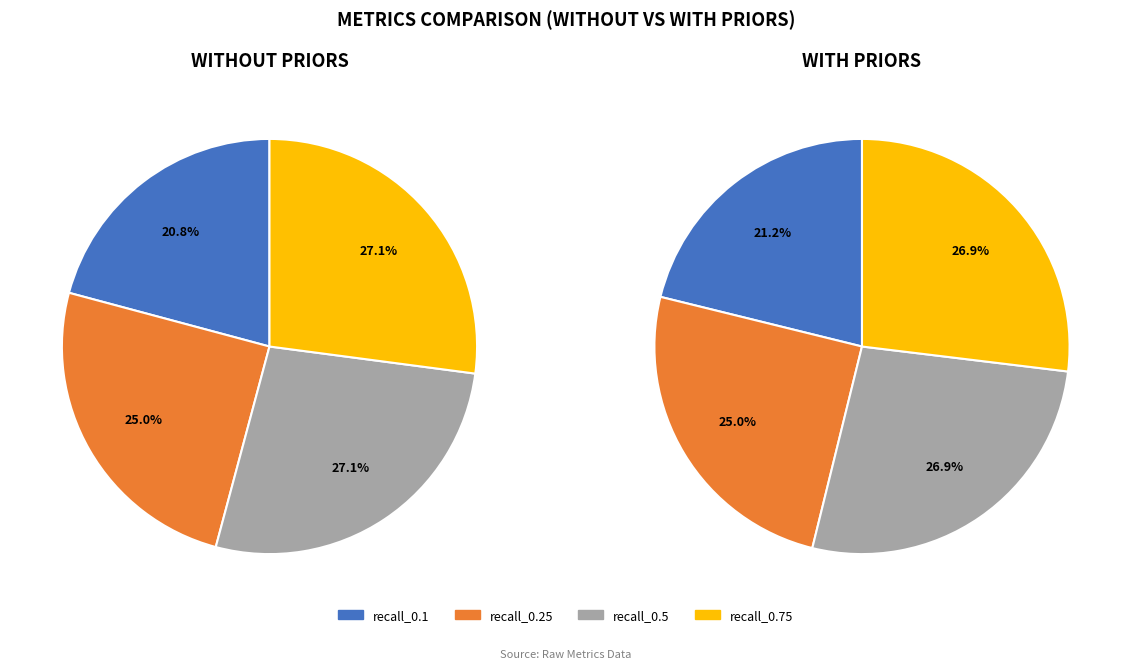

What is the total percentage of metrics_sim_without_priors.json and metrics_sim_with_priors.json?

100.0%